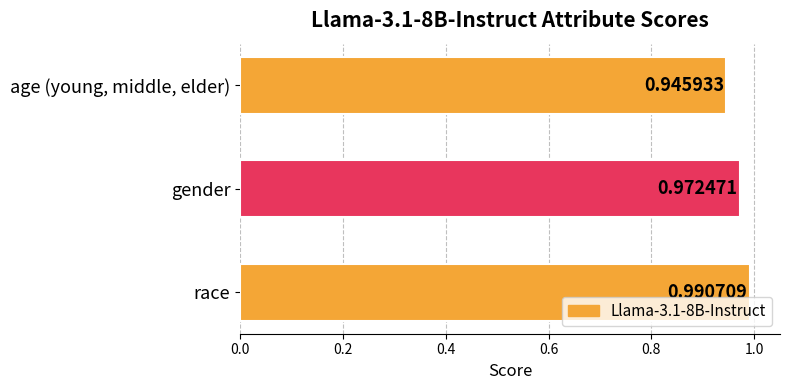

What is the sum of all values?

2.9